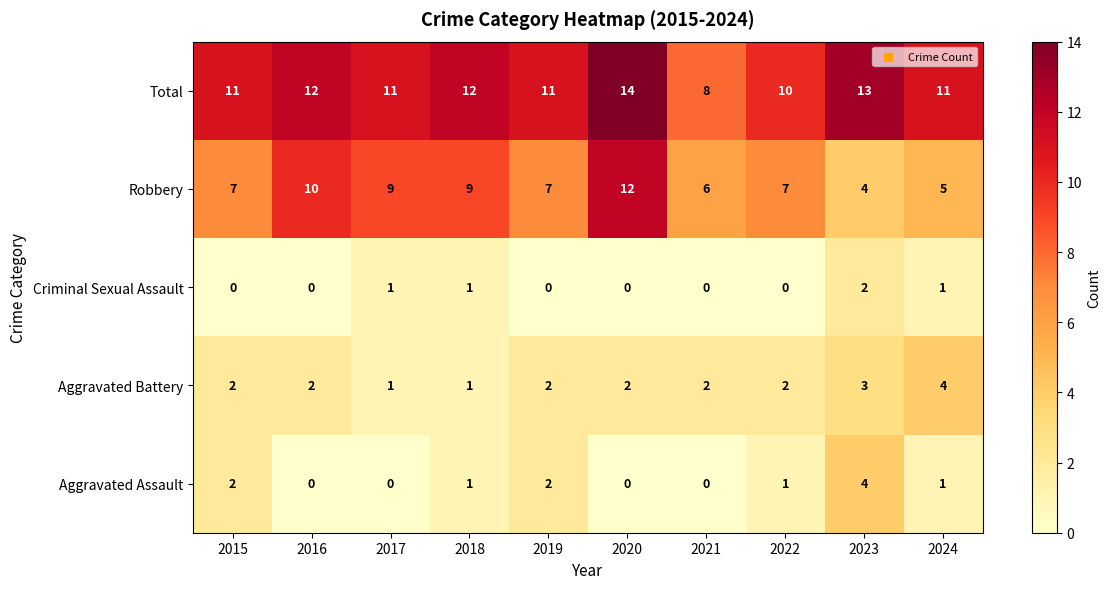

Count the number of data series in this chart.

5